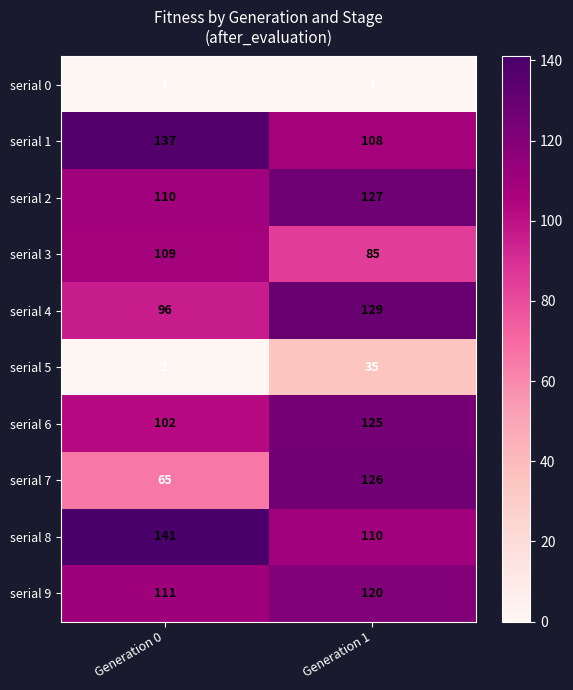

True or false: serial 4 has a value of 34 at Generation 0.

False